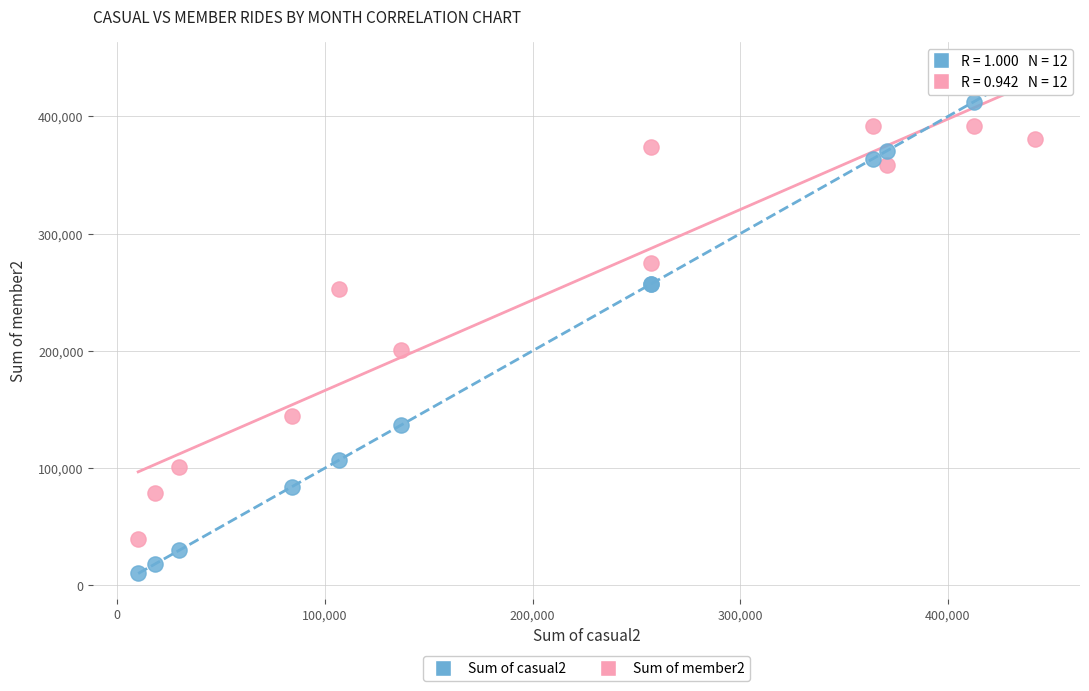

What is the X range (max minus min) for the scatter plot?

431881